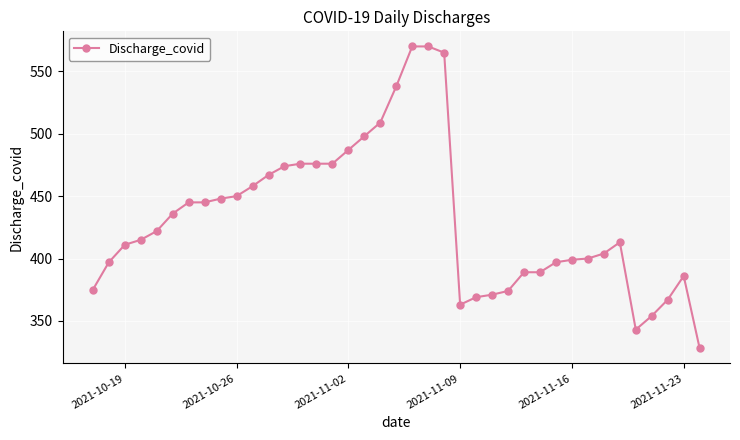

What is the minimum value shown in the chart?

328